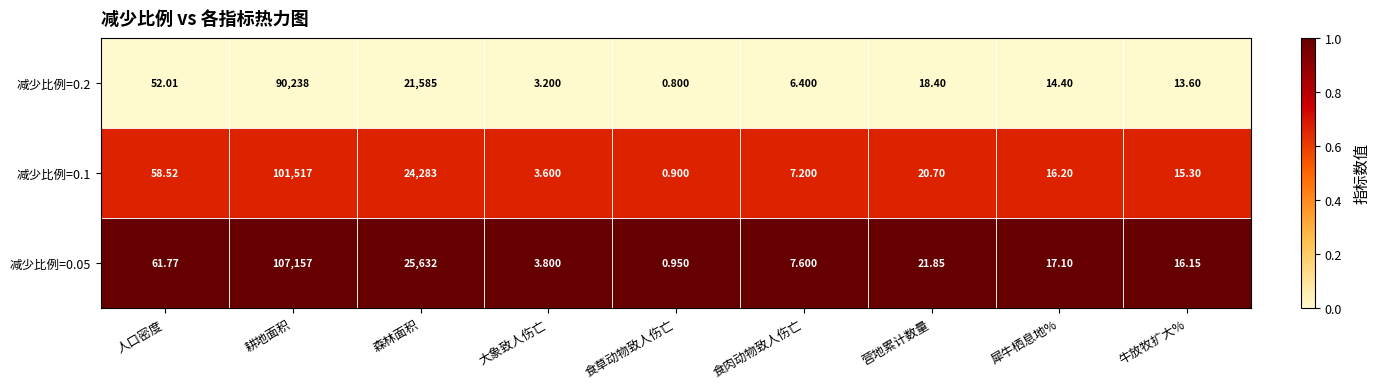

Rank the categories by 减少比例=0.05 value from lowest to highest.

食草动物致人伤亡, 大象致人伤亡, 食肉动物致人伤亡, 牛放牧扩大%, 犀牛栖息地%, 营地累计数量, 人口密度, 森林面积, 耕地面积